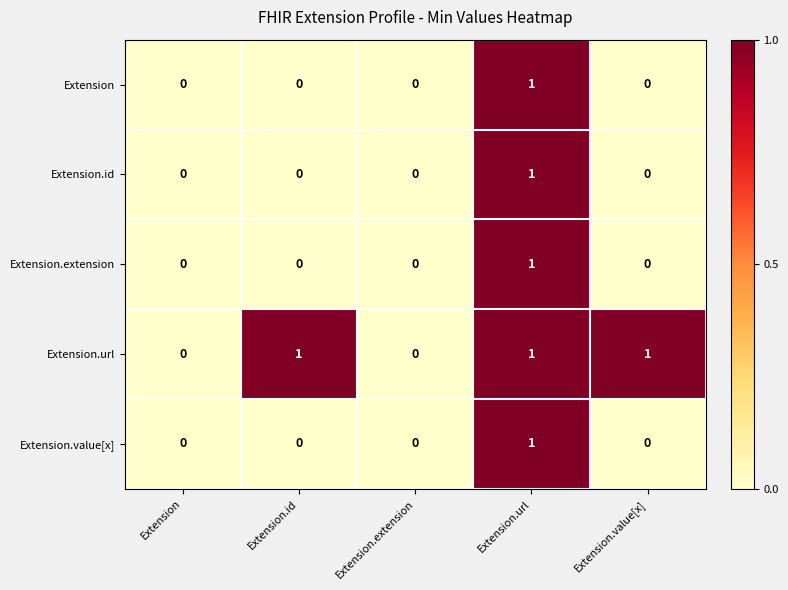

The Extension.value[x] series shows 0 at Extension.value[x]. True or false?

True